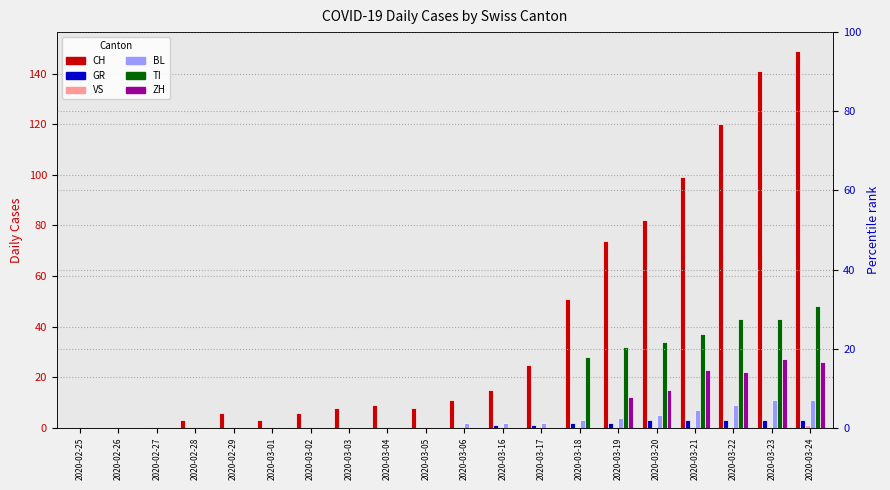

Is it true that VS equals -1 at 2020-03-19?

False